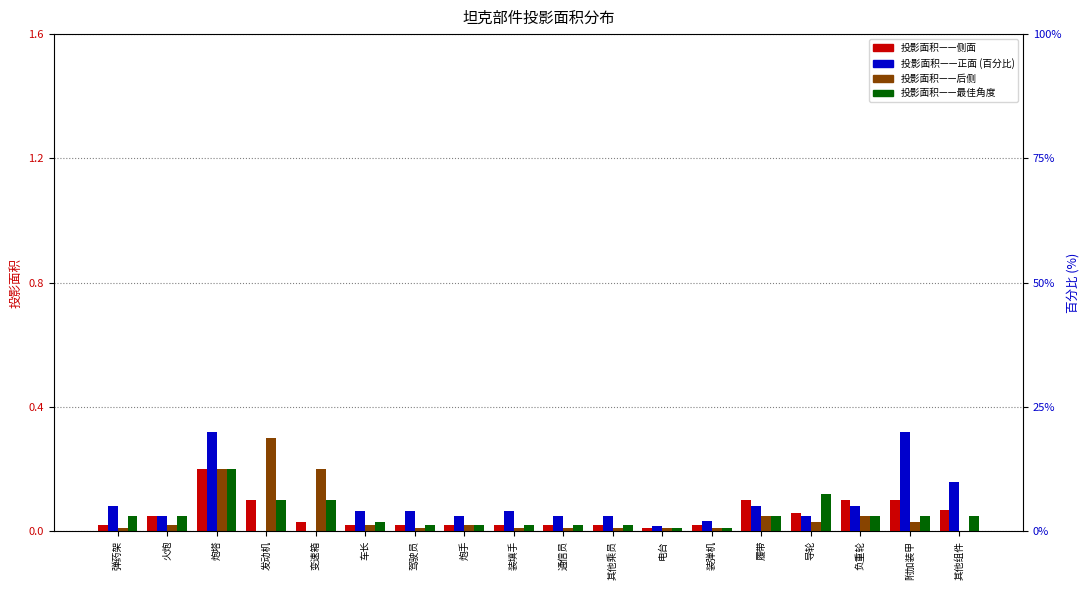

Reading right to left, transcribe all the data shown in this chart.

投影面积——侧面: 其他组件=0.1	附加装甲=0.1	负重轮=0.1	导轮=0.1	履带=0.1	装弹机=0.0	电台=0.0	其他乘员=0.0	通信员=0.0	装填手=0.0	炮手=0.0	驾驶员=0.0	车长=0.0	变速箱=0.0	发动机=0.1	炮塔=0.2	火炮=0.1	弹药架=0.0
投影面积——后侧: 其他组件=0.0	附加装甲=0.0	负重轮=0.1	导轮=0.0	履带=0.1	装弹机=0.0	电台=0.0	其他乘员=0.0	通信员=0.0	装填手=0.0	炮手=0.0	驾驶员=0.0	车长=0.0	变速箱=0.2	发动机=0.3	炮塔=0.2	火炮=0.0	弹药架=0.0
投影面积——最佳角度: 其他组件=0.1	附加装甲=0.1	负重轮=0.1	导轮=0.1	履带=0.1	装弹机=0.0	电台=0.0	其他乘员=0.0	通信员=0.0	装填手=0.0	炮手=0.0	驾驶员=0.0	车长=0.0	变速箱=0.1	发动机=0.1	炮塔=0.2	火炮=0.1	弹药架=0.1
投影面积——正面: 其他组件=10.0	附加装甲=20.0	负重轮=5.0	导轮=3.0	履带=5.0	装弹机=2.0	电台=1.0	其他乘员=3.0	通信员=3.0	装填手=4.0	炮手=3.0	驾驶员=4.0	车长=4.0	变速箱=0.0	发动机=0.0	炮塔=20.0	火炮=3.0	弹药架=5.0